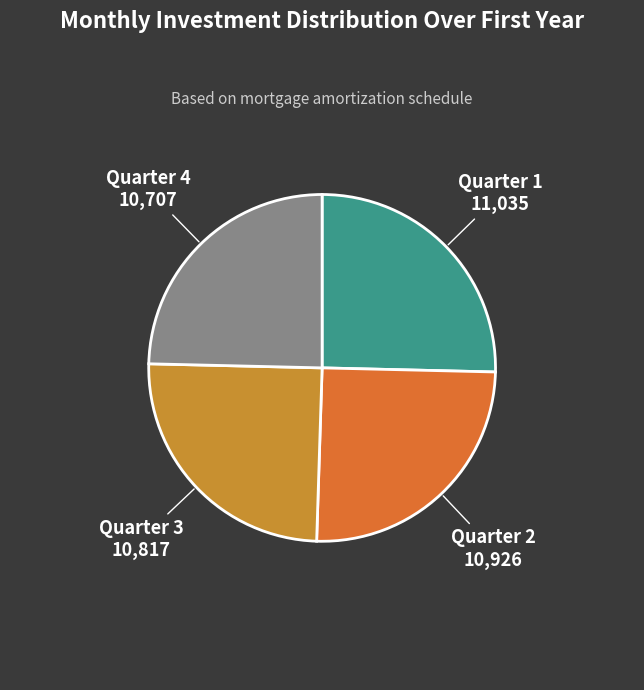

Is there a majority slice in this chart?

No